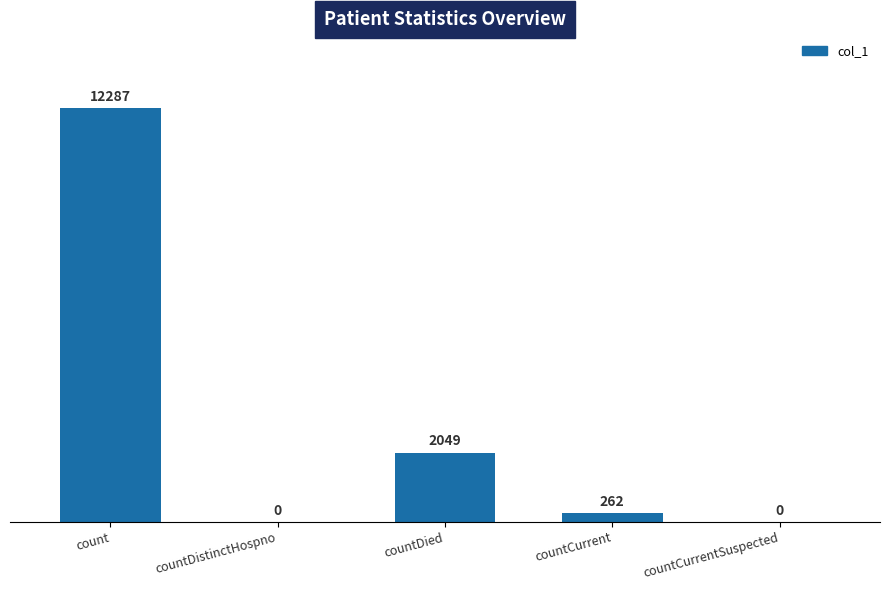

Reading right to left, what are all the values shown in this chart?

countCurrentSuspected=0	countCurrent=262	countDied=2049	countDistinctHospno=0	count=12287